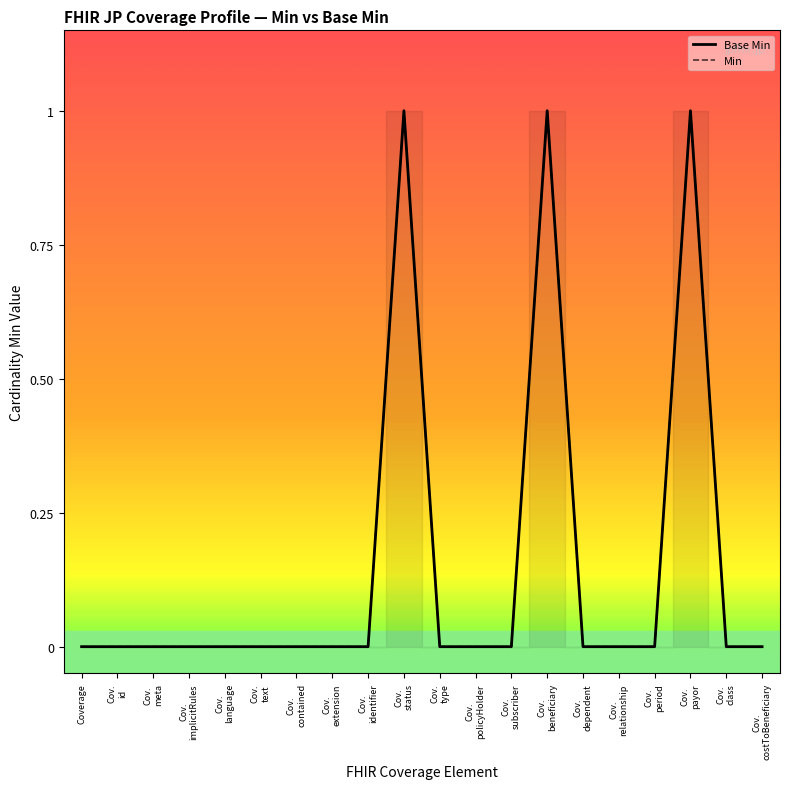

Is it true that Base Min equals -1 at Cov.
dependent?

False